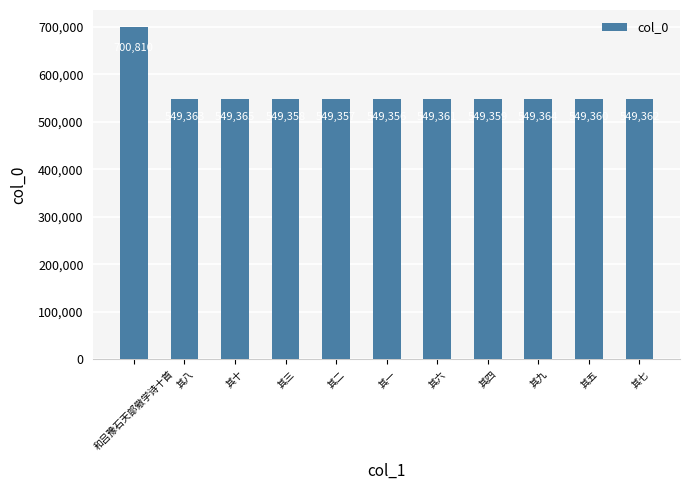

Where does the data first go above 549361?

和吕豫石天部儆学诗十首